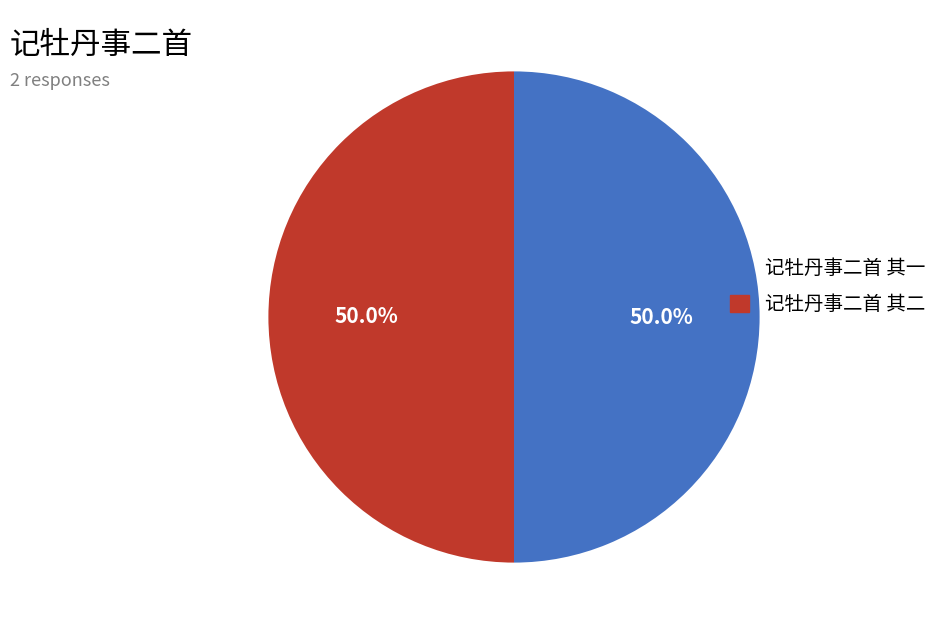

To the nearest percent, what is the combined percentage of 记牡丹事二首 其二 and 记牡丹事二首 其一?

100%